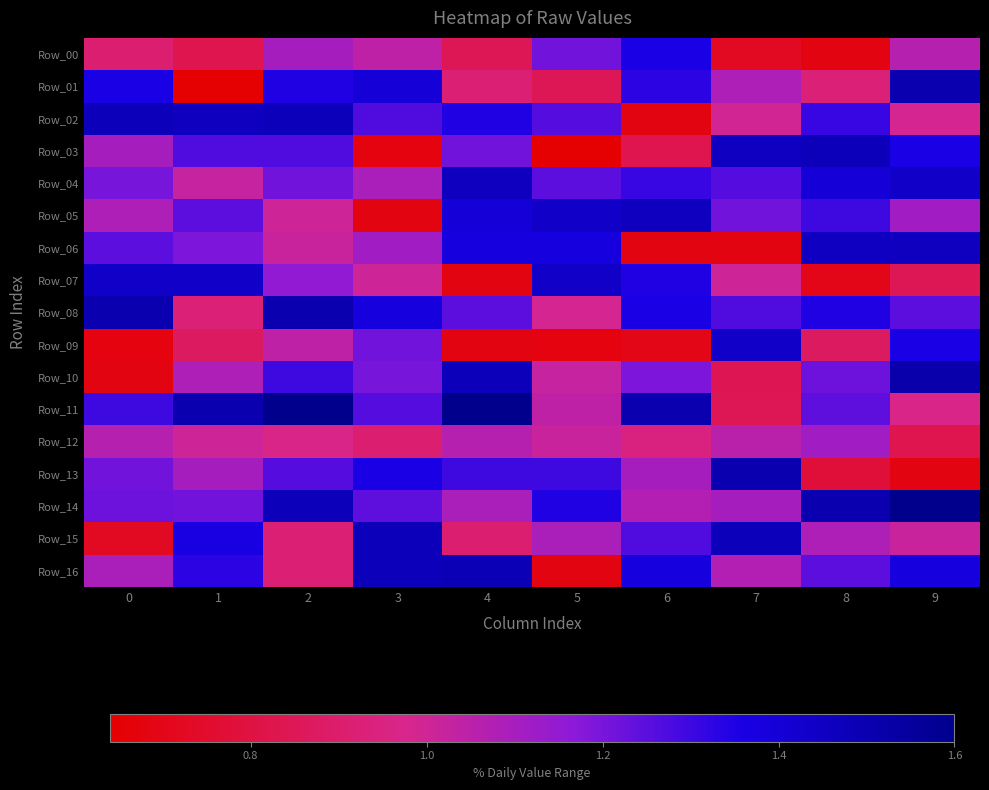

Reading right to left, what are all the values shown in this chart?

Row_00: 9=1.1	8=0.7	7=0.7	6=1.4	5=1.2	4=0.8	3=1.0	2=1.1	1=0.8	0=0.9
Row_01: 9=1.5	8=0.9	7=1.1	6=1.3	5=0.8	4=0.9	3=1.4	2=1.3	1=0.6	0=1.4
Row_02: 9=1.0	8=1.3	7=1.0	6=0.7	5=1.3	4=1.3	3=1.3	2=1.5	1=1.5	0=1.5
Row_03: 9=1.4	8=1.5	7=1.5	6=0.8	5=0.6	4=1.2	3=0.7	2=1.3	1=1.3	0=1.1
Row_04: 9=1.4	8=1.4	7=1.3	6=1.3	5=1.2	4=1.5	3=1.1	2=1.2	1=1.0	0=1.2
Row_05: 9=1.1	8=1.3	7=1.2	6=1.5	5=1.4	4=1.4	3=0.7	2=1.0	1=1.2	0=1.1
Row_06: 9=1.5	8=1.5	7=0.7	6=0.7	5=1.4	4=1.4	3=1.1	2=1.0	1=1.2	0=1.2
Row_07: 9=0.8	8=0.7	7=1.0	6=1.3	5=1.4	4=0.7	3=1.0	2=1.2	1=1.4	0=1.4
Row_08: 9=1.2	8=1.3	7=1.3	6=1.4	5=1.0	4=1.2	3=1.4	2=1.5	1=0.9	0=1.5
Row_09: 9=1.4	8=0.9	7=1.4	6=0.7	5=0.7	4=0.7	3=1.2	2=1.0	1=0.9	0=0.7
Row_10: 9=1.5	8=1.2	7=0.8	6=1.2	5=1.0	4=1.5	3=1.2	2=1.3	1=1.1	0=0.7
Row_11: 9=1.0	8=1.2	7=0.8	6=1.5	5=1.0	4=1.6	3=1.3	2=1.6	1=1.5	0=1.3
Row_12: 9=0.8	8=1.1	7=1.1	6=0.9	5=1.0	4=1.1	3=0.9	2=1.0	1=1.0	0=1.1
Row_13: 9=0.7	8=0.8	7=1.5	6=1.1	5=1.3	4=1.3	3=1.4	2=1.3	1=1.1	0=1.2
Row_14: 9=1.6	8=1.5	7=1.1	6=1.1	5=1.3	4=1.1	3=1.2	2=1.5	1=1.2	0=1.2
Row_15: 9=1.0	8=1.1	7=1.5	6=1.3	5=1.1	4=0.9	3=1.5	2=0.9	1=1.4	0=0.7
Row_16: 9=1.4	8=1.2	7=1.1	6=1.4	5=0.7	4=1.5	3=1.5	2=0.9	1=1.3	0=1.1